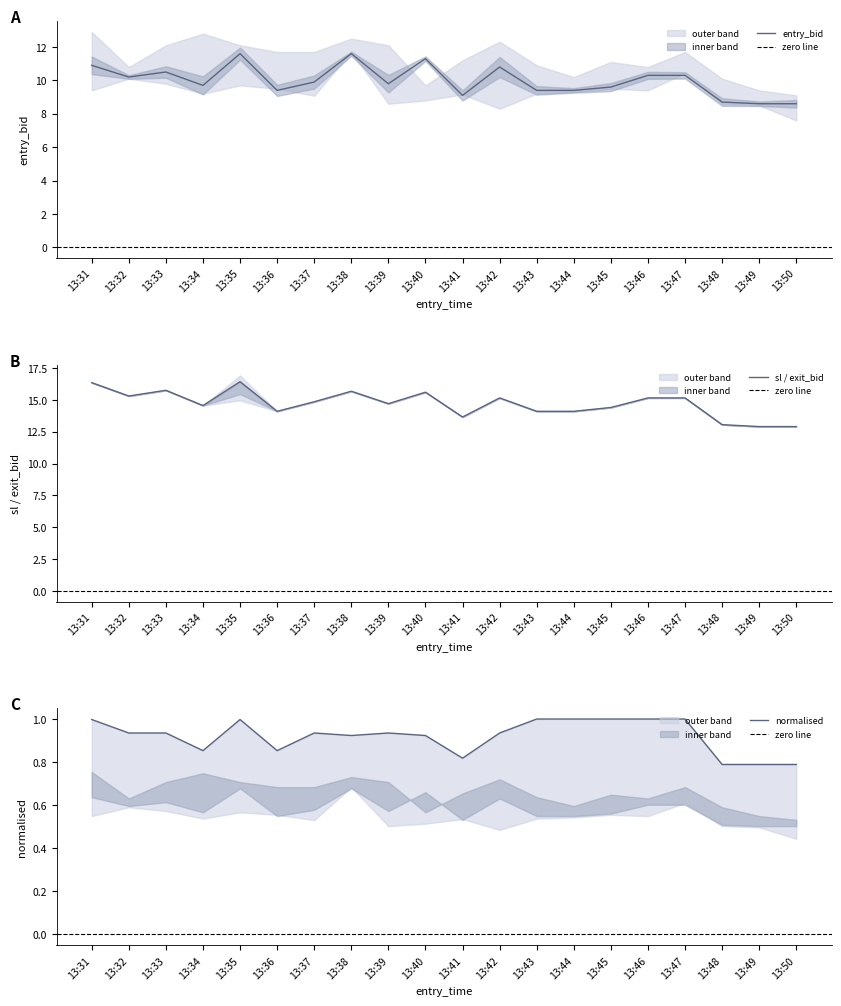

What is the smallest value displayed?

0.8